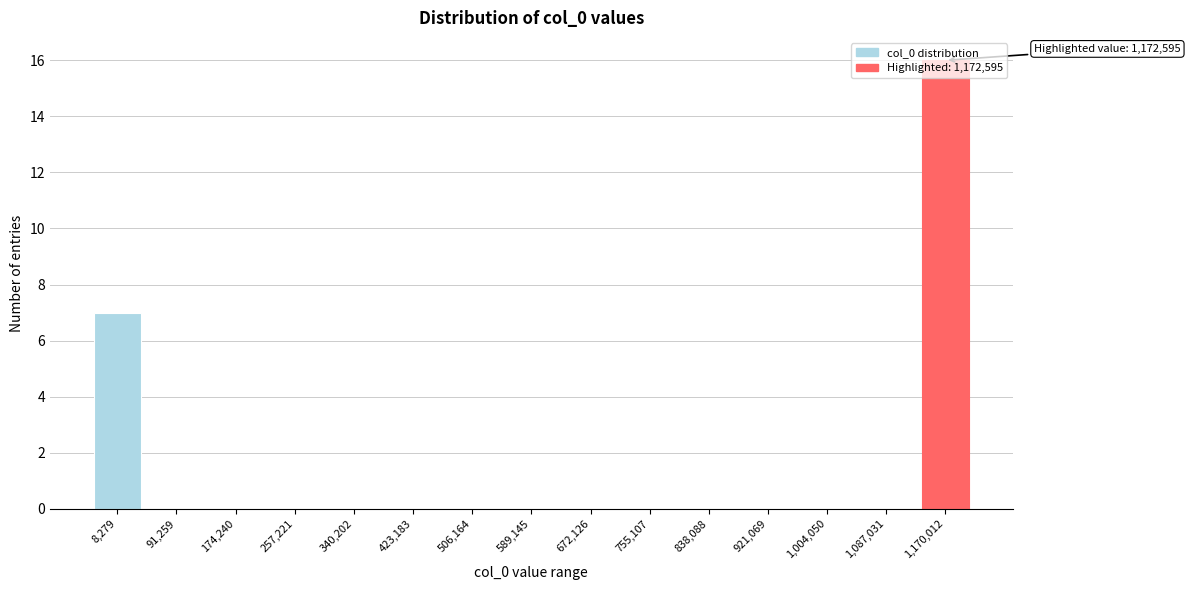

What is the sum of all values?

23